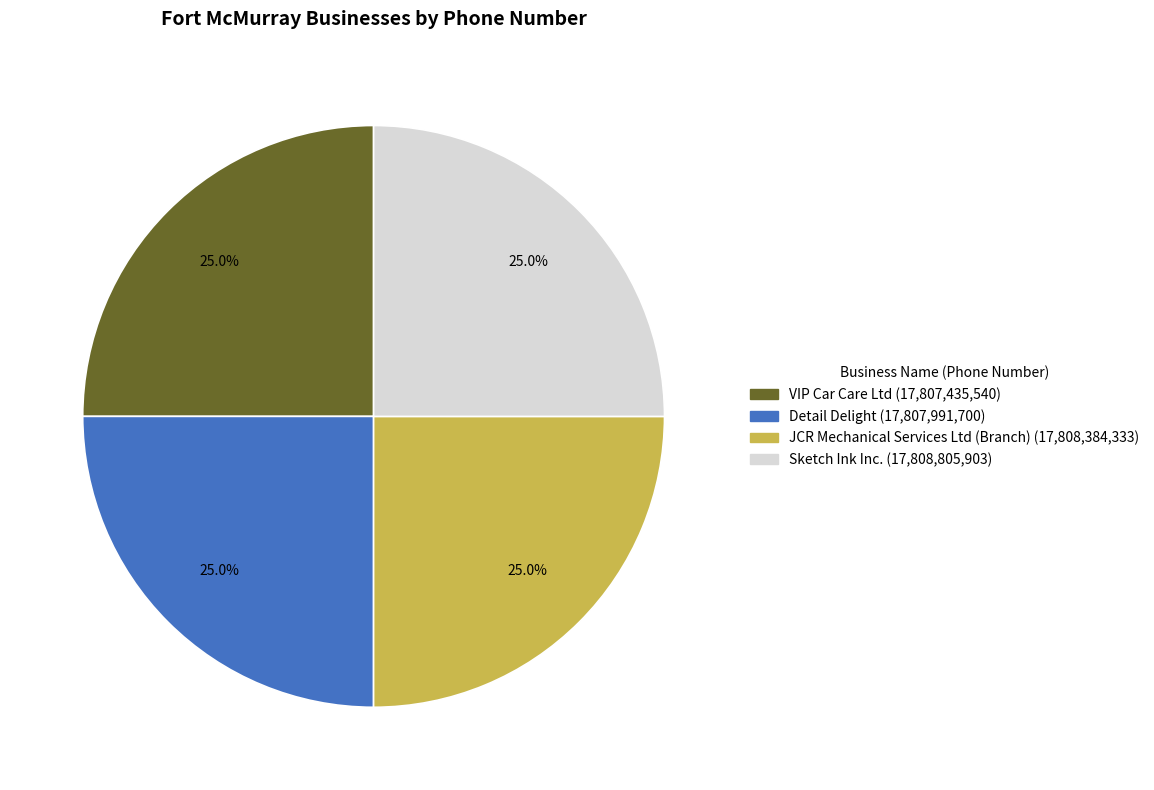

How many slices are in this pie chart?

4